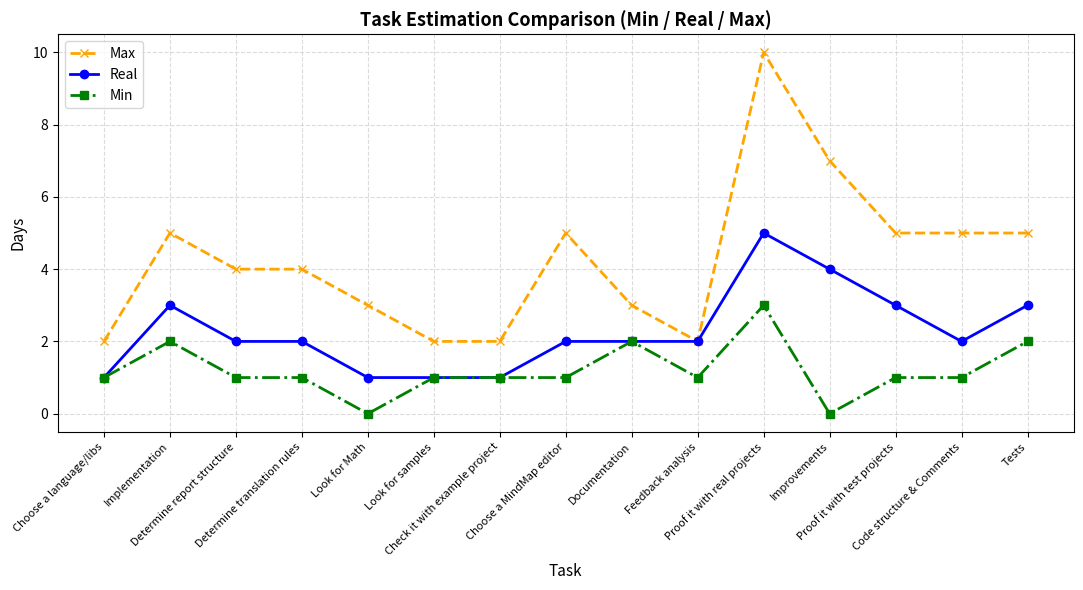

True or false: Max has more than 0 interior local peaks.

True